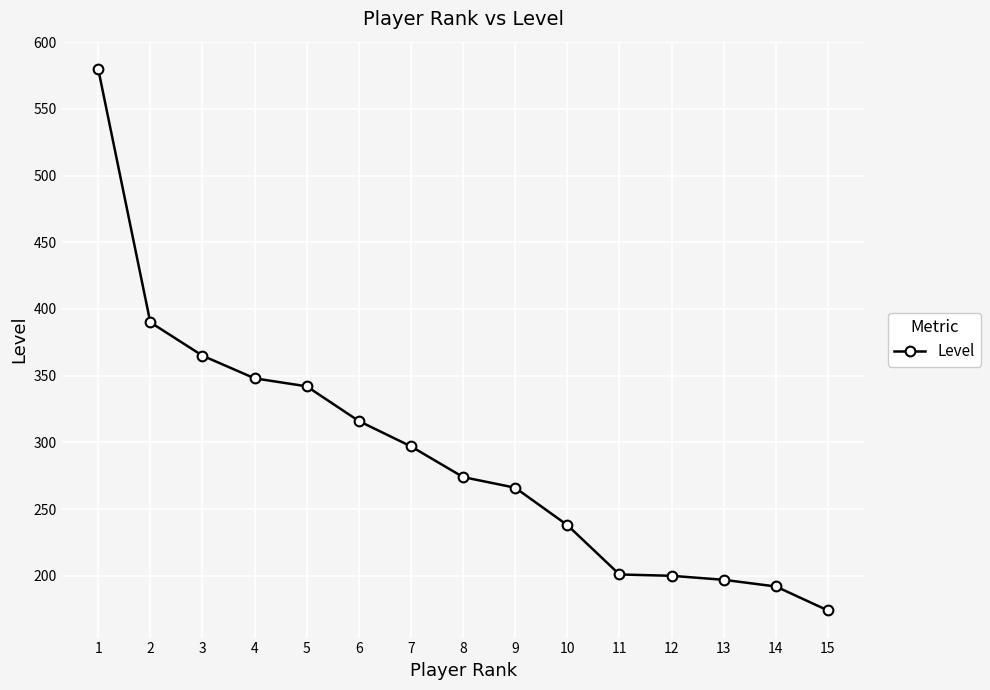

What is the approximate value at 8?

274